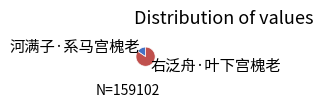

Count the number of slices in the pie.

2